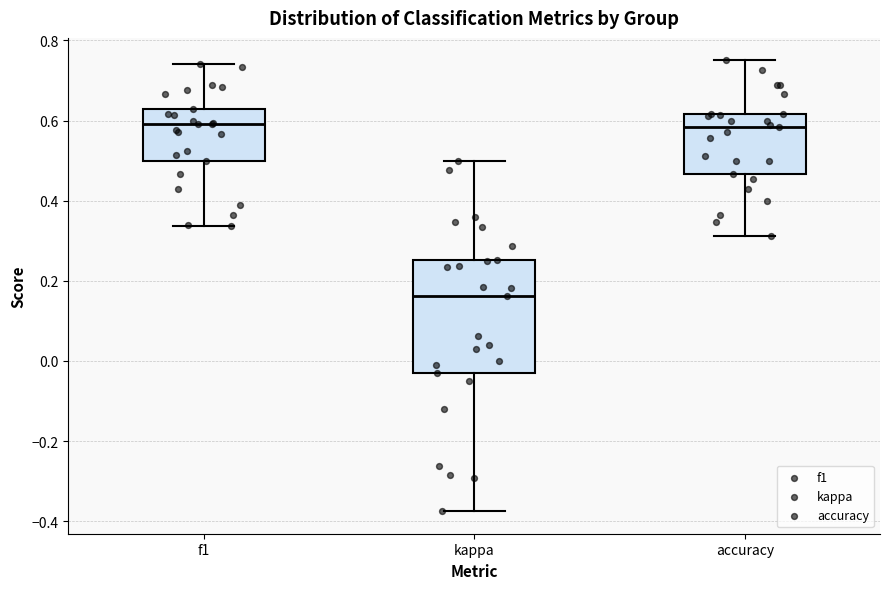

Which box is the tallest, from its lower edge to its upper edge?

kappa